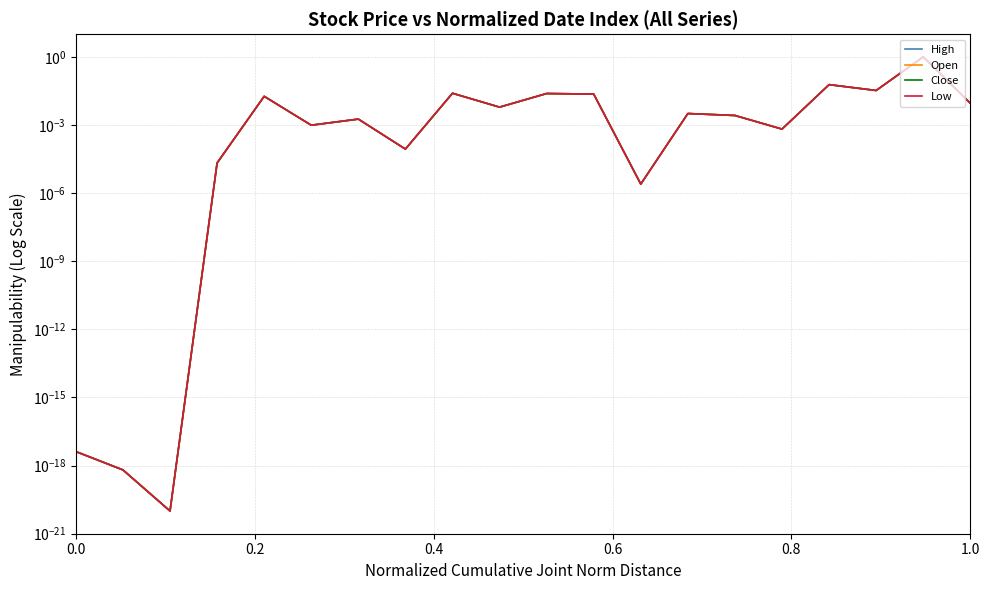

What is the difference between the second highest and minimum values in the Low series?

0.1